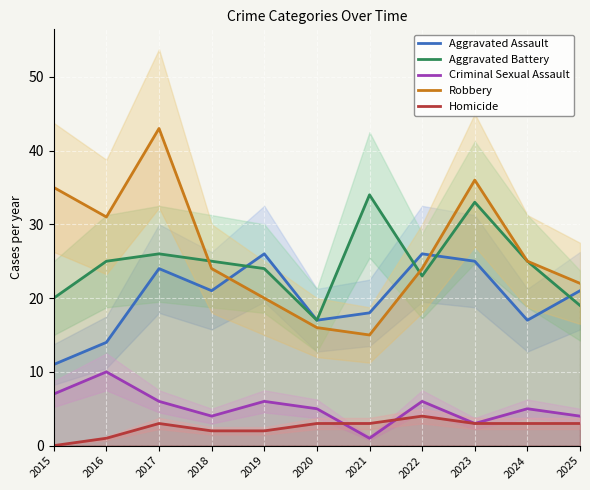

Does the chart display data point markers on the line(s)?

No